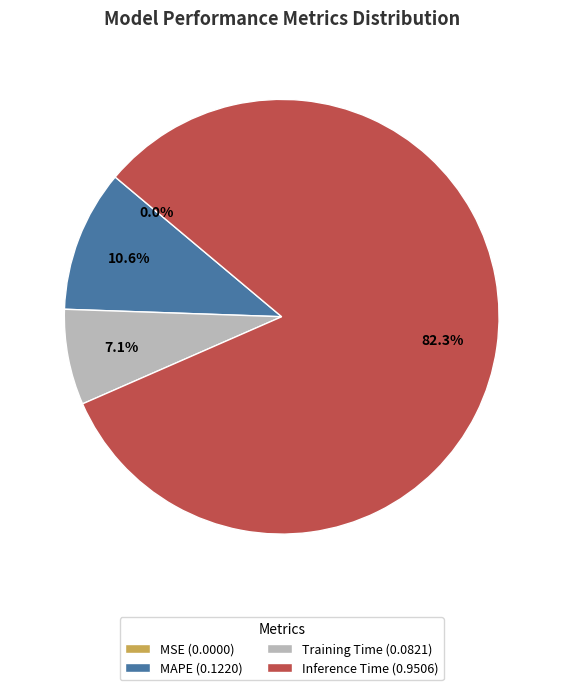

Combined, do MAPE (0.1220) and Training Time (0.0821) account for over 50%?

No